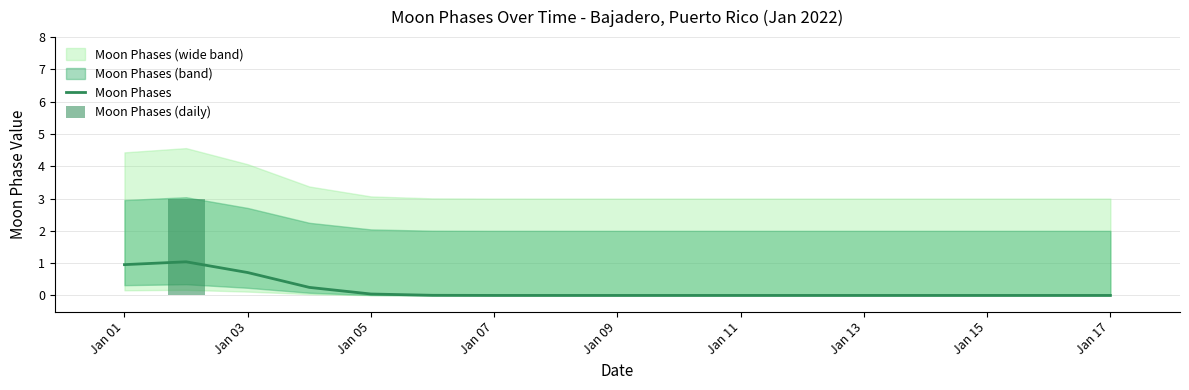

What is the sum of all Moon Phases values?

3.0